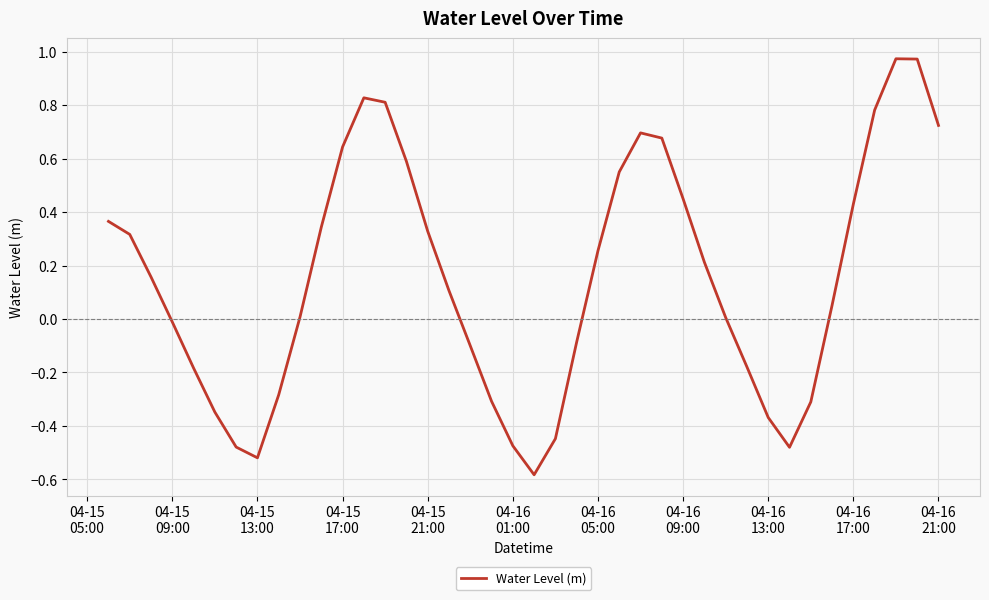

How many categories are shown in the chart?

40